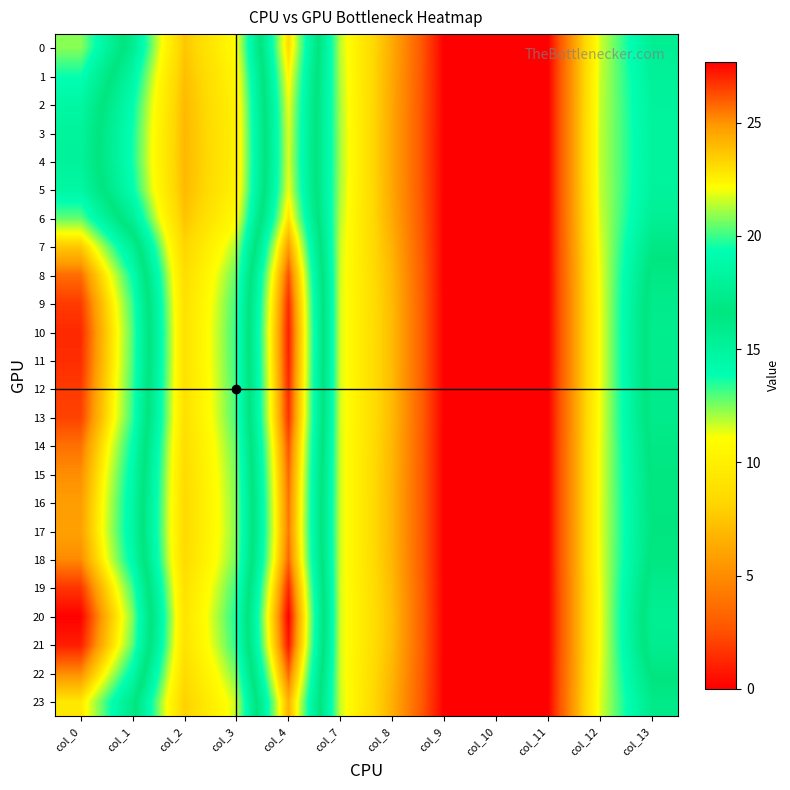

Reading left to right, what are all the values shown in this chart?

0: col_0=20.9	col_1=15.7	col_2=7.5	col_3=11.1	col_4=23.1	col_7=11.8	col_8=6.3	col_9=0.0	col_10=0.0	col_11=0.0	col_12=11.6	col_13=15.5
1: col_0=19.5	col_1=14.7	col_2=7.2	col_3=10.6	col_4=22.4	col_7=11.9	col_8=6.2	col_9=0.0	col_10=0.0	col_11=0.0	col_12=11.7	col_13=15.2
2: col_0=18.6	col_1=14.0	col_2=7.0	col_3=10.3	col_4=21.9	col_7=12.0	col_8=6.1	col_9=0.0	col_10=0.0	col_11=0.0	col_12=11.7	col_13=15.0
3: col_0=18.2	col_1=13.7	col_2=6.9	col_3=10.2	col_4=21.8	col_7=12.1	col_8=6.1	col_9=0.0	col_10=0.0	col_11=0.0	col_12=11.7	col_13=15.0
4: col_0=18.1	col_1=13.6	col_2=6.9	col_3=10.2	col_4=21.7	col_7=12.1	col_8=6.1	col_9=0.0	col_10=0.0	col_11=0.0	col_12=11.8	col_13=15.0
5: col_0=18.6	col_1=14.0	col_2=7.0	col_3=10.3	col_4=21.9	col_7=12.0	col_8=6.1	col_9=0.0	col_10=0.0	col_11=0.0	col_12=11.7	col_13=15.0
6: col_0=20.4	col_1=15.3	col_2=7.4	col_3=10.9	col_4=22.9	col_7=11.9	col_8=6.3	col_9=0.0	col_10=0.0	col_11=0.0	col_12=11.6	col_13=15.4
7: col_0=23.6	col_1=17.7	col_2=8.2	col_3=12.0	col_4=24.8	col_7=11.7	col_8=6.6	col_9=0.0	col_10=0.0	col_11=0.0	col_12=11.4	col_13=16.3
8: col_0=25.7	col_1=19.3	col_2=8.7	col_3=12.8	col_4=26.2	col_7=11.6	col_8=6.9	col_9=0.0	col_10=0.0	col_11=0.0	col_12=11.2	col_13=17.0
9: col_0=26.6	col_1=20.0	col_2=9.0	col_3=13.2	col_4=26.9	col_7=11.6	col_8=7.0	col_9=0.0	col_10=0.0	col_11=0.0	col_12=11.2	col_13=17.3
10: col_0=26.9	col_1=20.2	col_2=9.0	col_3=13.3	col_4=27.1	col_7=11.6	col_8=7.0	col_9=0.0	col_10=0.0	col_11=0.0	col_12=11.2	col_13=17.4
11: col_0=26.8	col_1=20.2	col_2=9.0	col_3=13.3	col_4=27.1	col_7=11.6	col_8=7.0	col_9=0.0	col_10=0.0	col_11=0.0	col_12=11.2	col_13=17.4
12: col_0=26.6	col_1=20.0	col_2=9.0	col_3=13.2	col_4=26.9	col_7=11.6	col_8=7.0	col_9=0.0	col_10=0.0	col_11=0.0	col_12=11.2	col_13=17.3
13: col_0=26.5	col_1=19.9	col_2=8.9	col_3=13.2	col_4=26.8	col_7=11.6	col_8=7.0	col_9=0.0	col_10=0.0	col_11=0.0	col_12=11.2	col_13=17.3
14: col_0=25.6	col_1=19.2	col_2=8.7	col_3=12.8	col_4=26.2	col_7=11.6	col_8=6.8	col_9=0.0	col_10=0.0	col_11=0.0	col_12=11.2	col_13=17.0
15: col_0=25.1	col_1=18.8	col_2=8.6	col_3=12.6	col_4=25.8	col_7=11.6	col_8=6.8	col_9=0.0	col_10=0.0	col_11=0.0	col_12=11.3	col_13=16.8
16: col_0=24.8	col_1=18.6	col_2=8.5	col_3=12.5	col_4=25.6	col_7=11.6	col_8=6.7	col_9=0.0	col_10=0.0	col_11=0.0	col_12=11.3	col_13=16.7
17: col_0=24.7	col_1=18.5	col_2=8.5	col_3=12.5	col_4=25.5	col_7=11.6	col_8=6.7	col_9=0.0	col_10=0.0	col_11=0.0	col_12=11.3	col_13=16.6
18: col_0=25.1	col_1=18.9	col_2=8.6	col_3=12.6	col_4=25.8	col_7=11.6	col_8=6.8	col_9=0.0	col_10=0.0	col_11=0.0	col_12=11.3	col_13=16.8
19: col_0=26.7	col_1=20.0	col_2=9.0	col_3=13.2	col_4=27.0	col_7=11.6	col_8=7.0	col_9=0.0	col_10=0.0	col_11=0.0	col_12=11.2	col_13=17.3
20: col_0=27.6	col_1=20.8	col_2=9.2	col_3=13.6	col_4=27.7	col_7=11.6	col_8=7.1	col_9=0.0	col_10=0.0	col_11=0.0	col_12=11.1	col_13=17.7
21: col_0=27.1	col_1=20.4	col_2=9.1	col_3=13.4	col_4=27.3	col_7=11.6	col_8=7.0	col_9=0.0	col_10=0.0	col_11=0.0	col_12=11.2	col_13=17.5
22: col_0=25.1	col_1=18.9	col_2=8.6	col_3=12.6	col_4=25.8	col_7=11.6	col_8=6.8	col_9=0.0	col_10=0.0	col_11=0.0	col_12=11.3	col_13=16.8
23: col_0=22.8	col_1=17.1	col_2=8.0	col_3=11.7	col_4=24.3	col_7=11.7	col_8=6.5	col_9=0.0	col_10=0.0	col_11=0.0	col_12=11.4	col_13=16.0